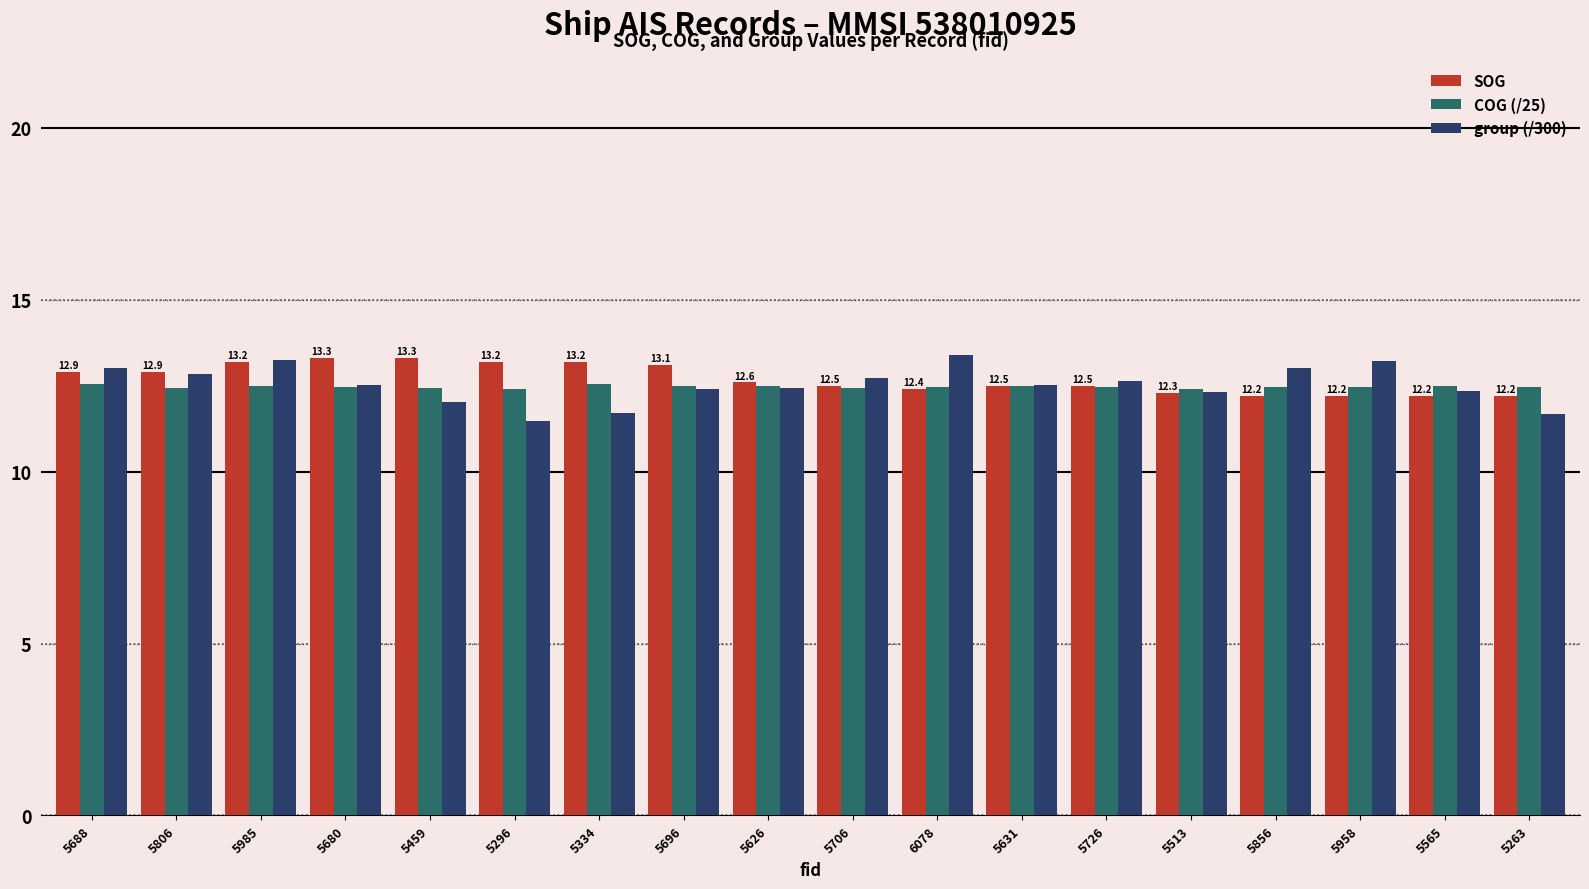

The value of SOG at 5696 is 6.6. True or false?

False